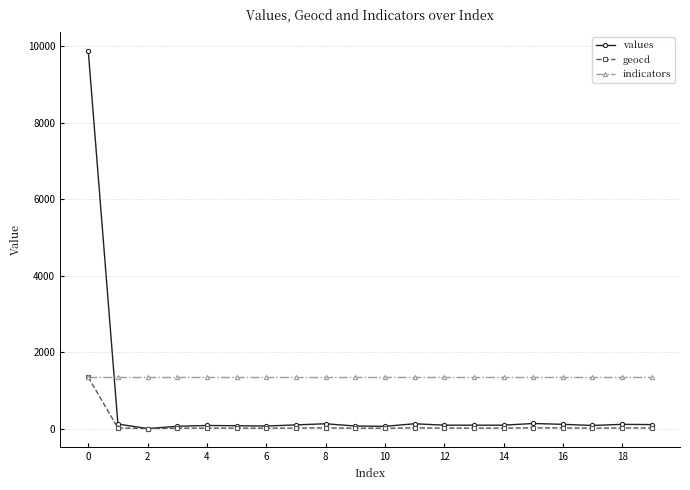

Which series has the widest spread of values?

values